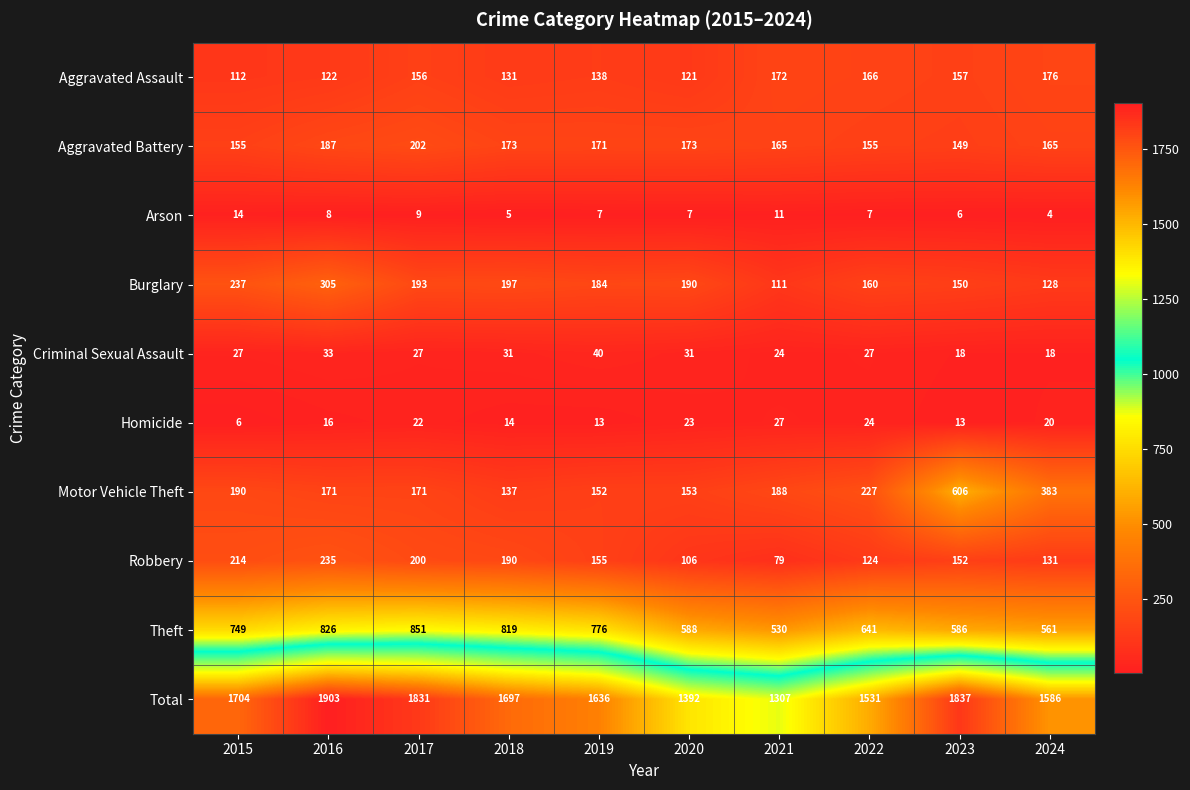

At how many categories does at least one series exceed 29?

10